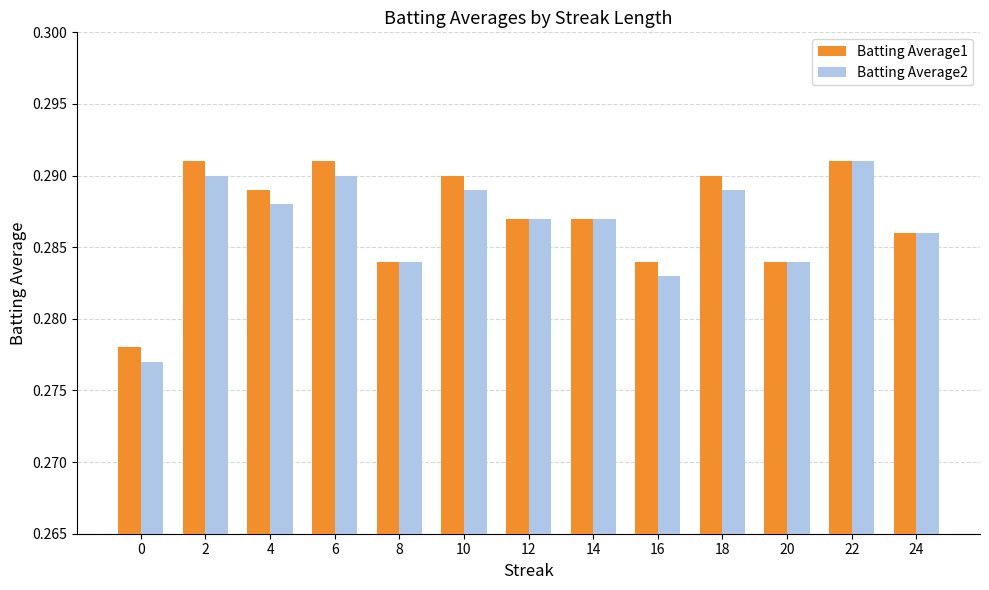

How many Batting Average2 values are between 0 and 1?

13